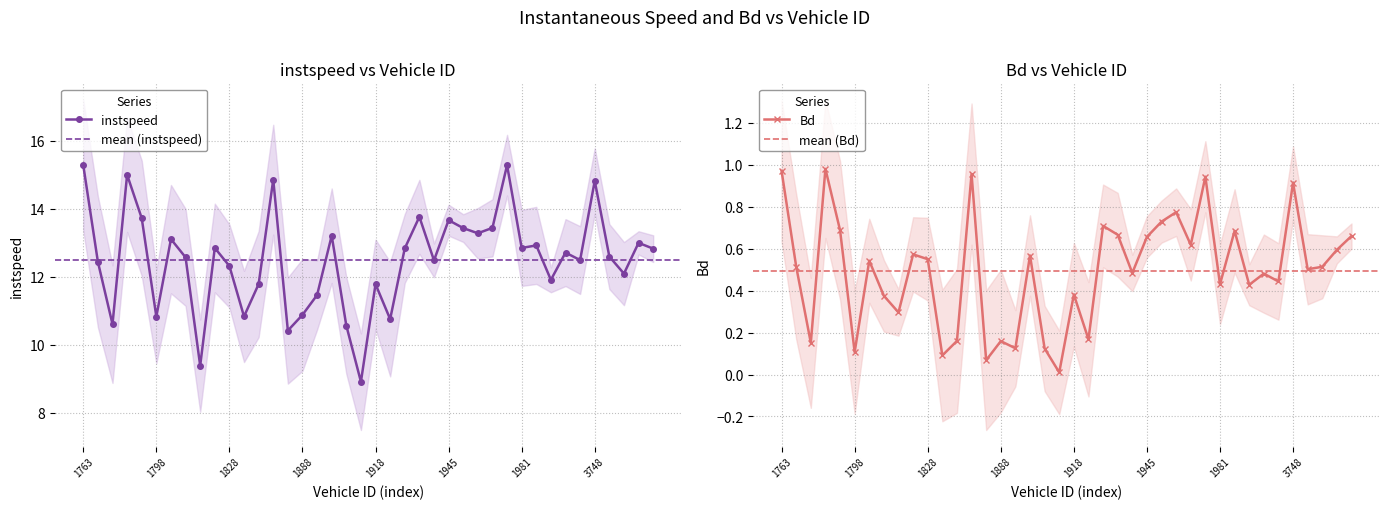

Between 1919.0 and 1999.0, which series saw the biggest shift?

instspeed